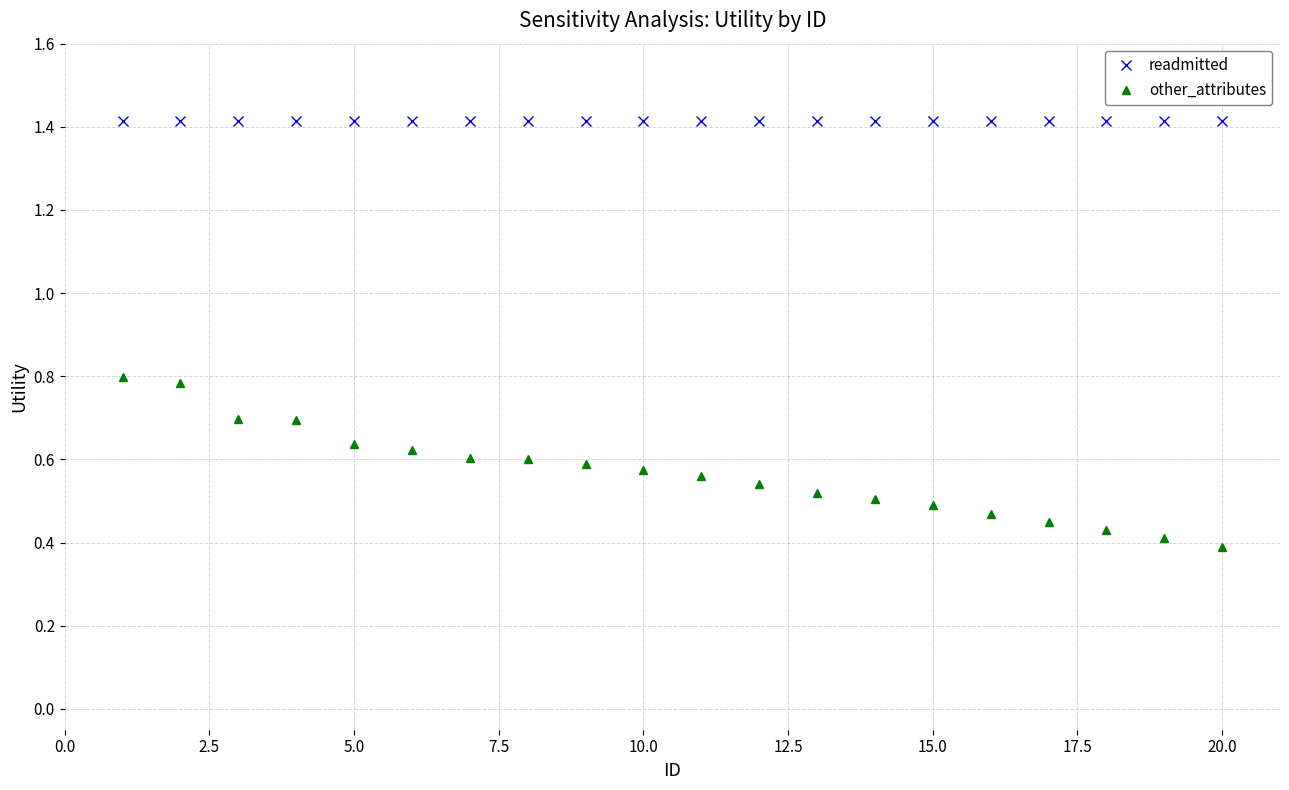

What is the maximum value for readmitted?

1.4